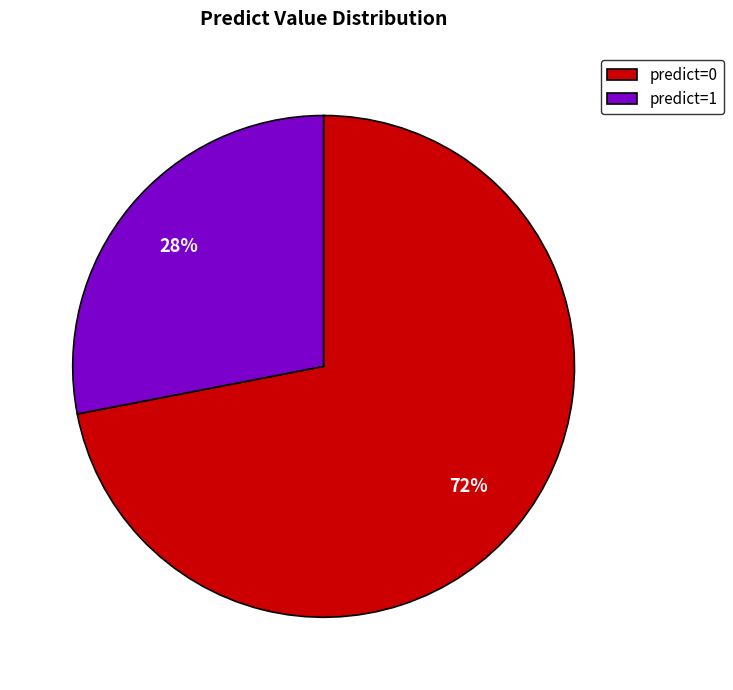

Is there a majority slice in this chart?

Yes